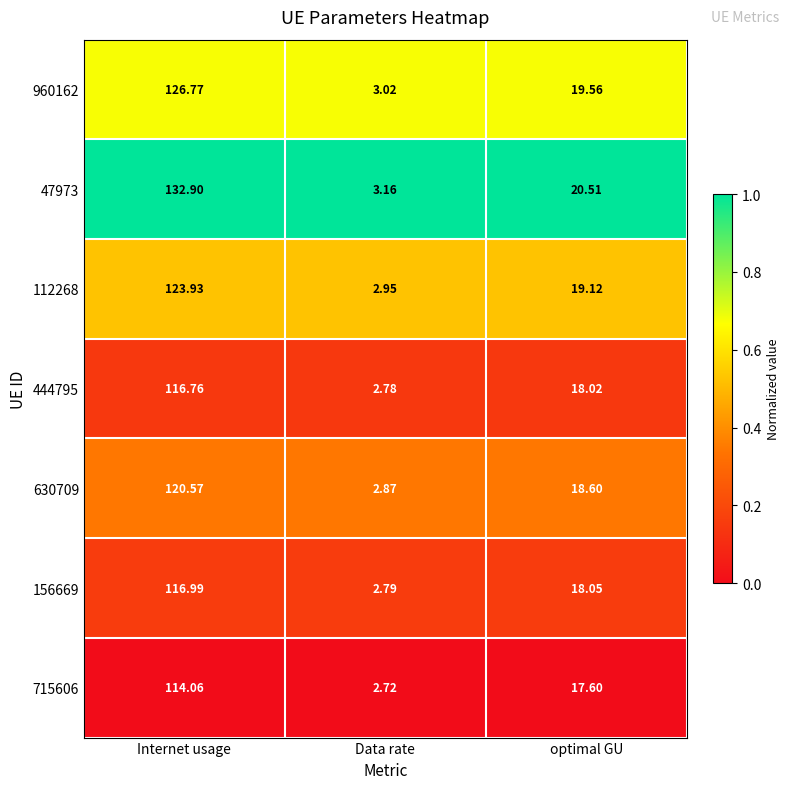

Rank the categories by 156669 value from lowest to highest.

Data rate, optimal GU, Internet usage